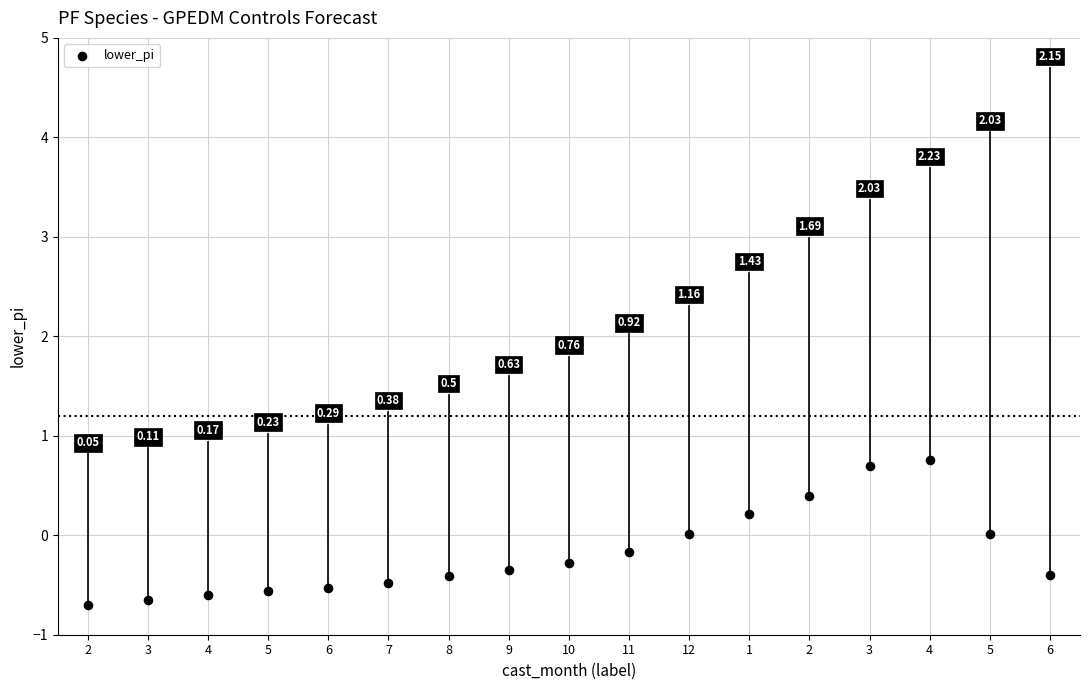

What is the range of Y values (max minus min)?

1.5